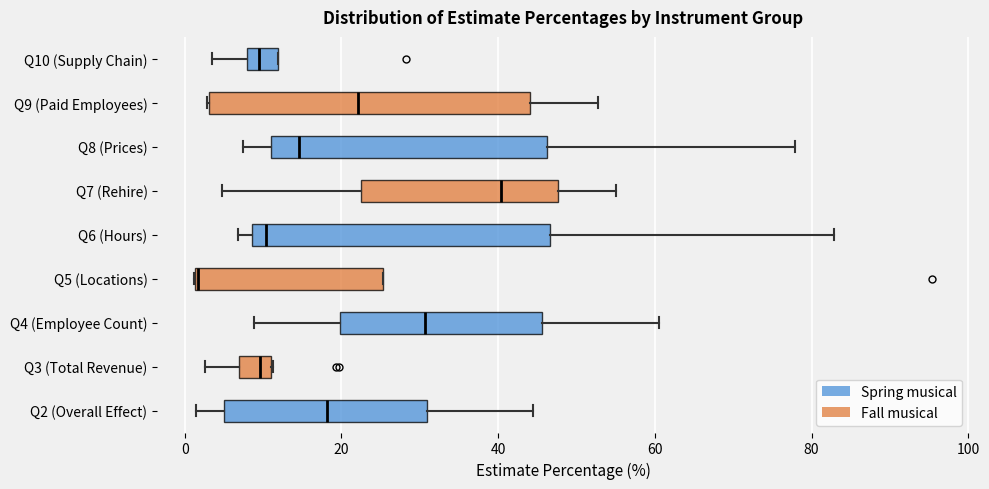

Reading bottom to top, read every box against the x-axis: the position of its median line, the range the box covers, and the ends of its whiskers. The values are not printed on the chart, so give them approximately, as read against the axis.

Q2 (Overall Effect): median 18, box 6 to 30, whiskers 2 to 44
Q3 (Total Revenue): median 10, box 6 to 12, whiskers 2 to 12
Q4 (Employee Count): median 30, box 20 to 46, whiskers 8 to 60
Q5 (Locations): median 2 (drawn on the box's left edge), box 2 to 26, whiskers 2 to 26
Q6 (Hours): median 10, box 8 to 46, whiskers 6 to 82
Q7 (Rehire): median 40, box 22 to 48, whiskers 4 to 56
Q8 (Prices): median 14, box 12 to 46, whiskers 8 to 78
Q9 (Paid Employees): median 22, box 4 to 44, whiskers 2 to 52
Q10 (Supply Chain): median 10, box 8 to 12, whiskers 4 to 12